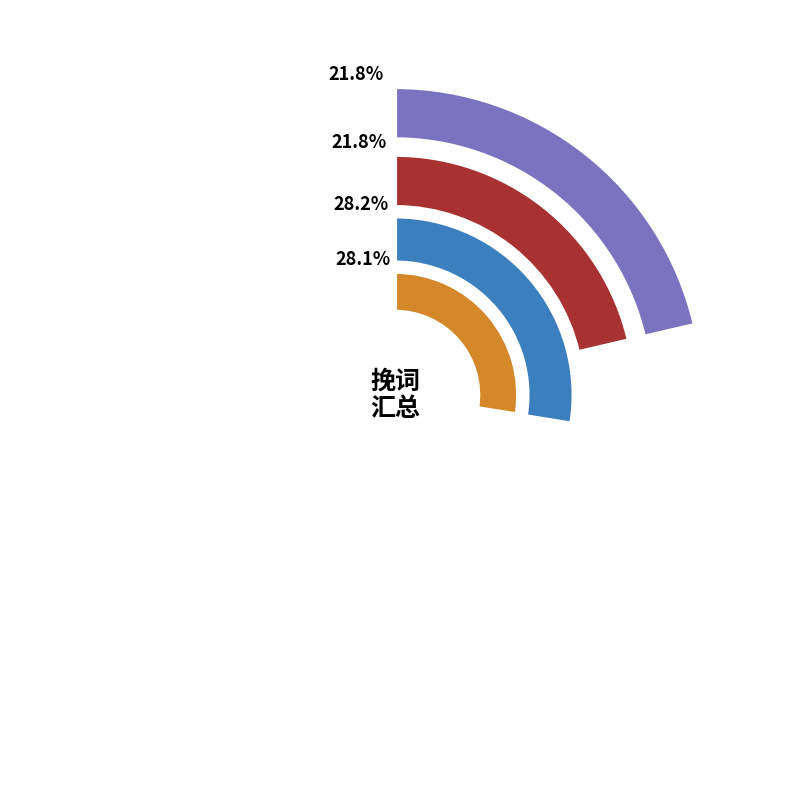

To the nearest percent, what percentage of the pie is 赠太子太傅康靖李公挽歌词二首?

28%